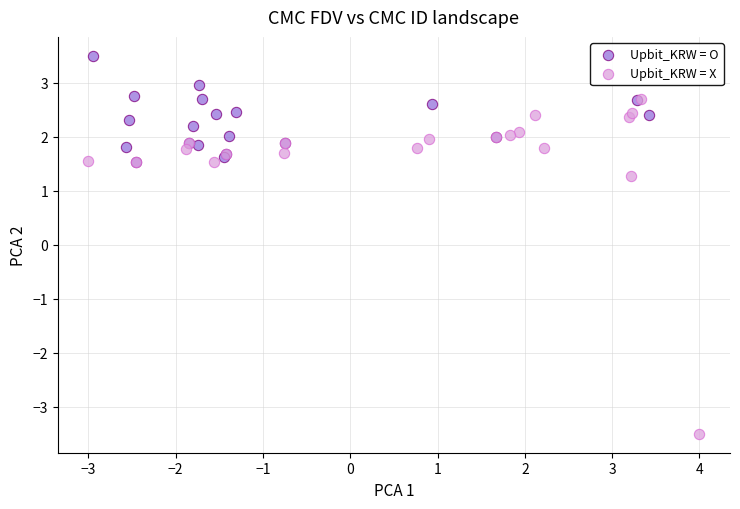

Which series has the largest Y range (max minus min)?

Upbit_KRW = X